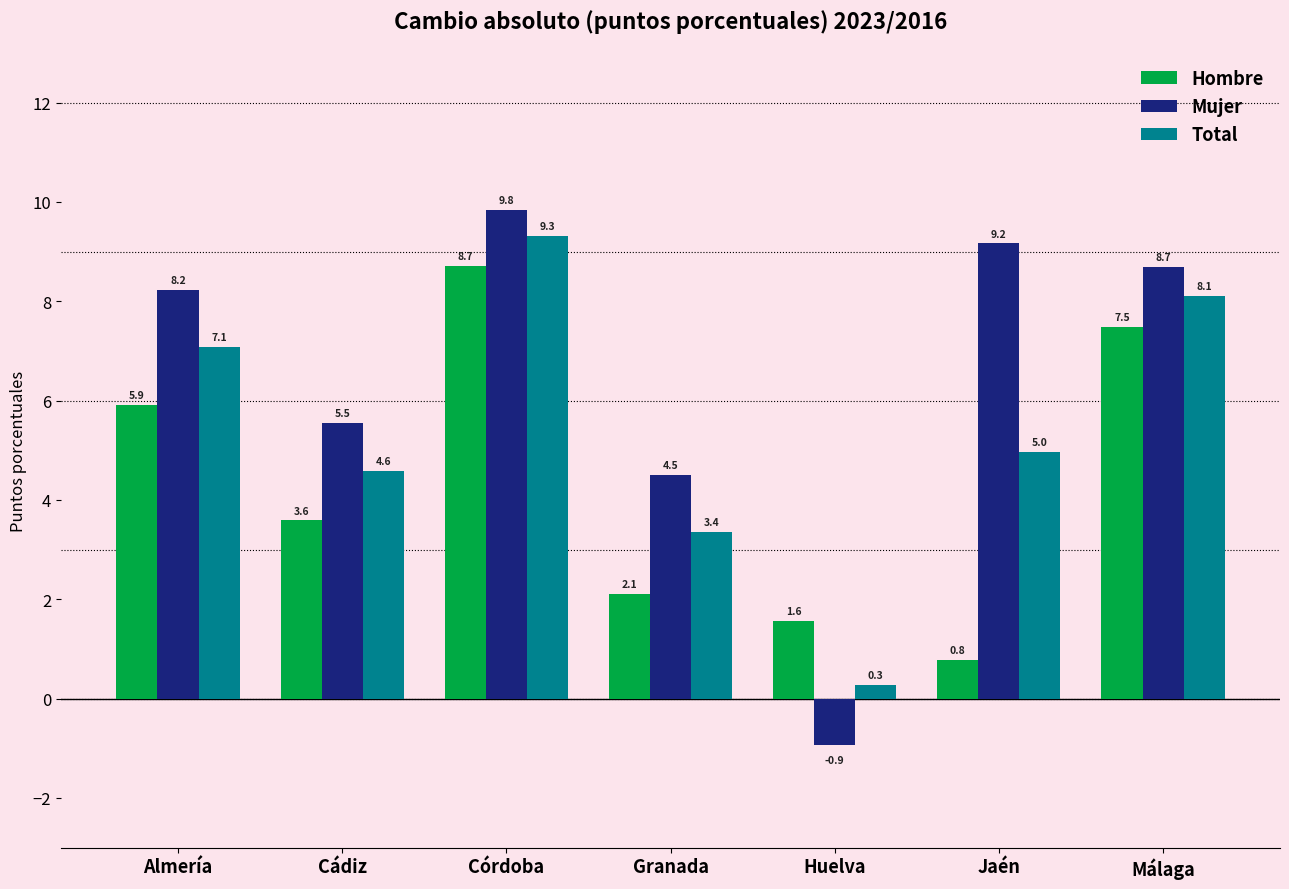

What is the value of the Hombre bar at the 6th from the left?

0.8